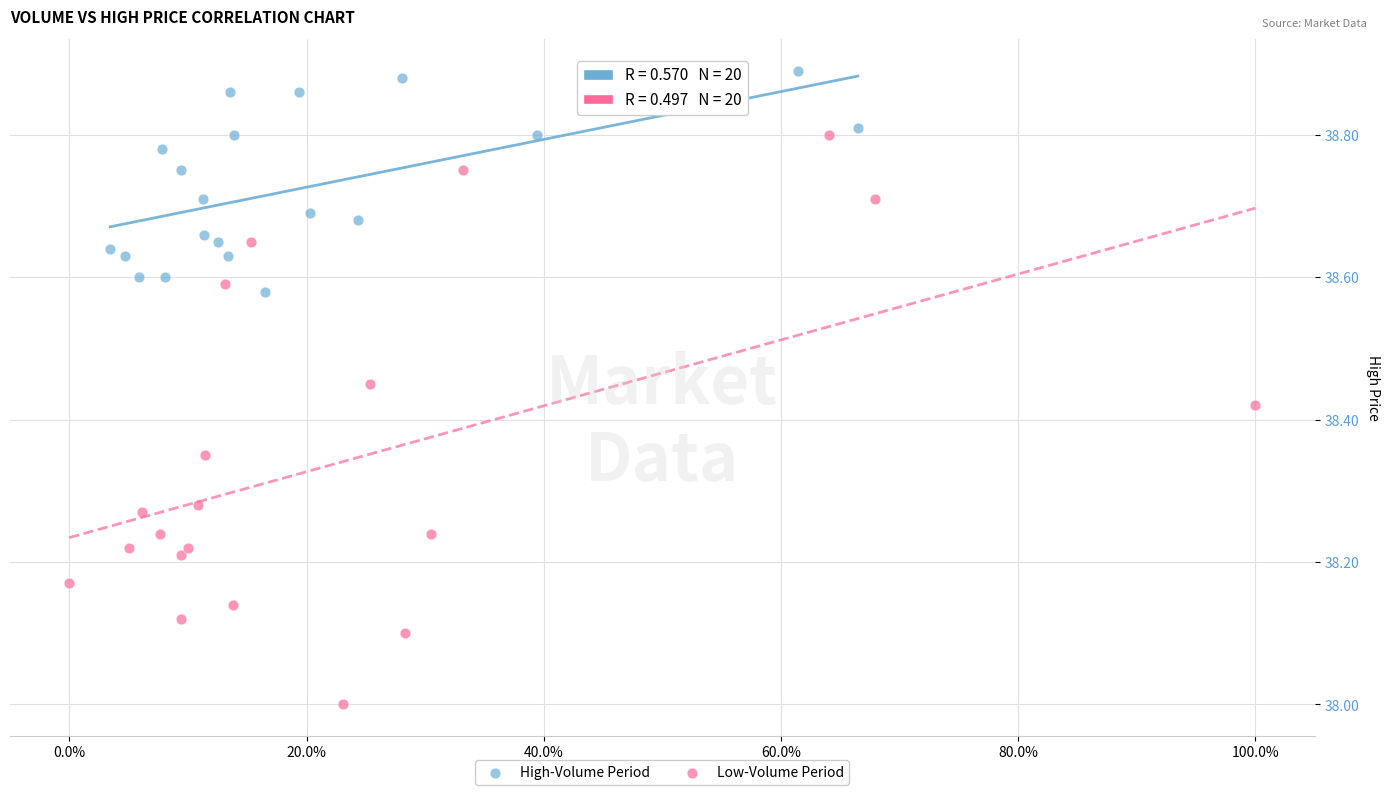

Which series has the widest spread of Y values?

Low-Volume Period